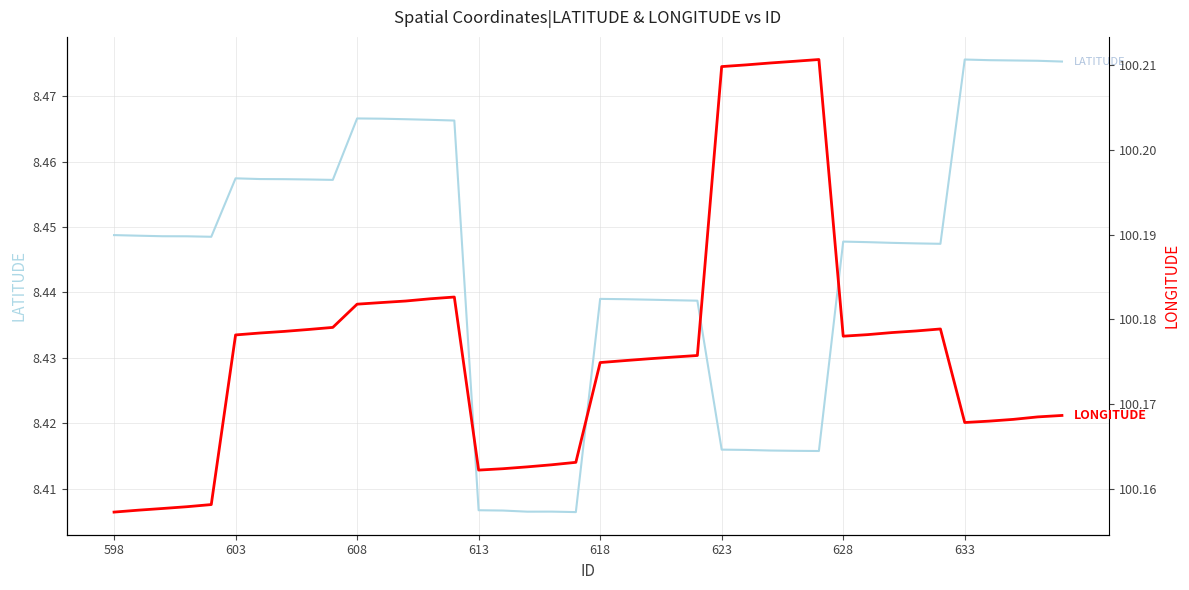

What is the average value of the LATITUDE series?

8.4